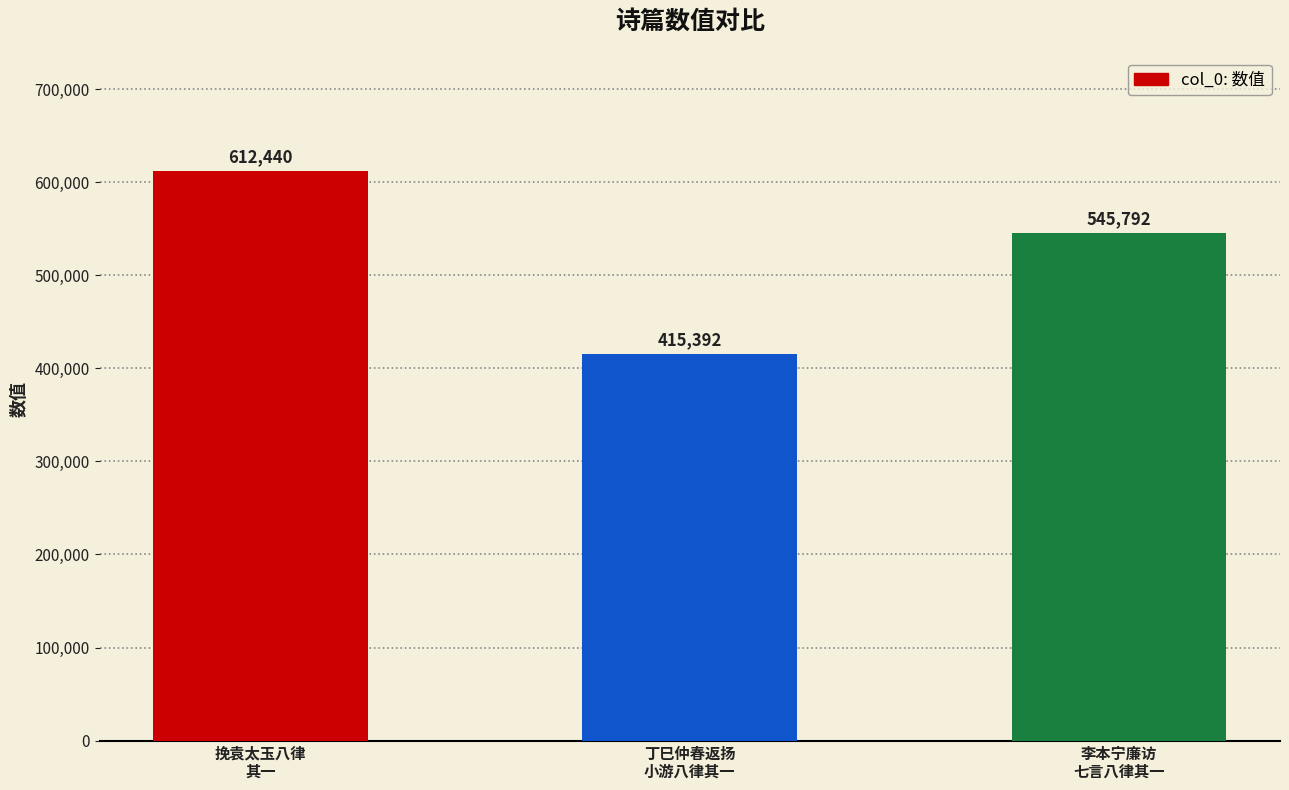

Where is the data nearest to the value 513916?

李本宁廉访
七言八律其一